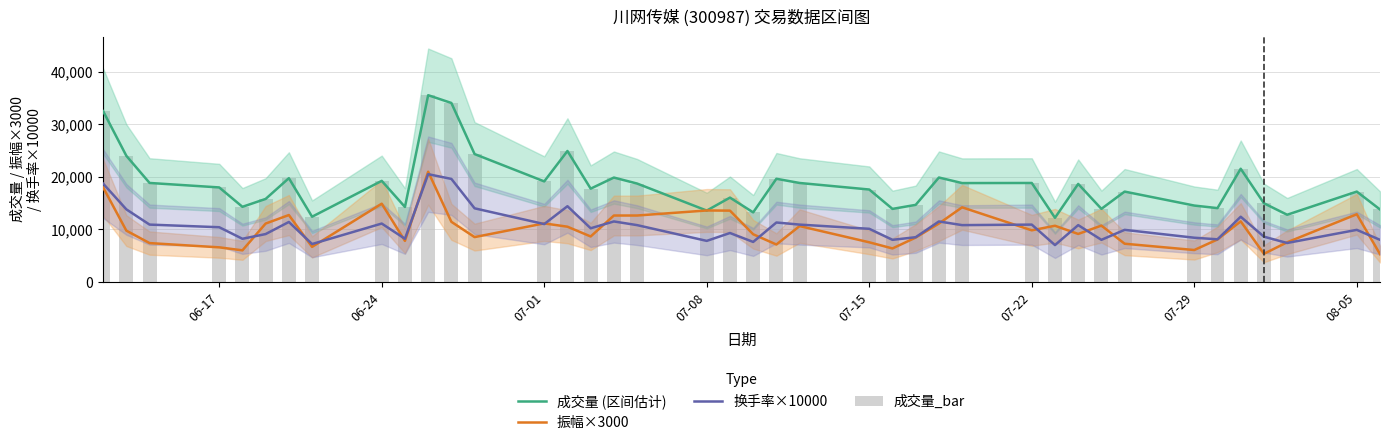

What is the average value of the 换手率×10000 series?

10655.0